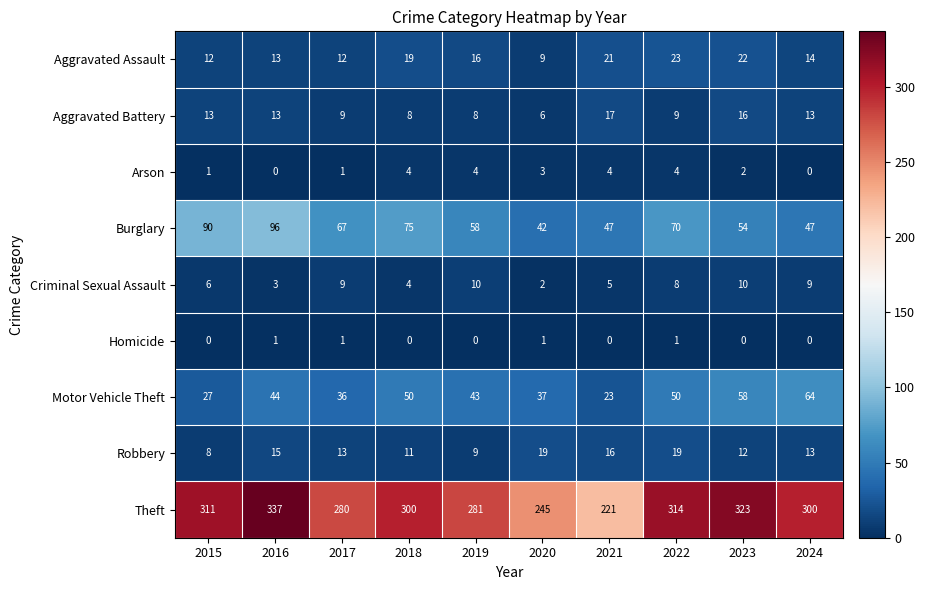

Which series has the largest total across all categories?

Theft